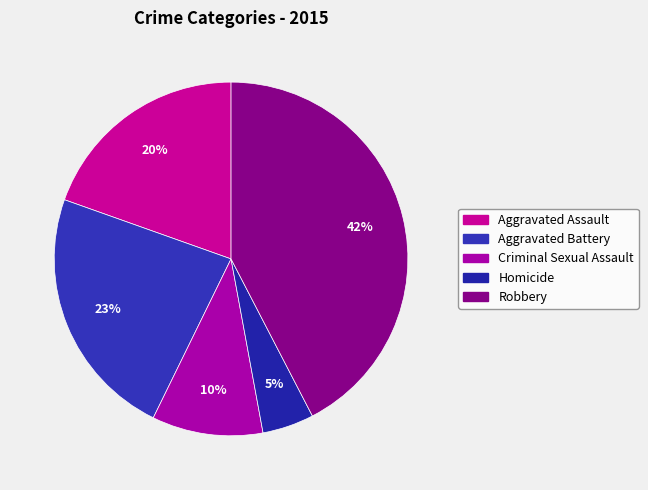

What percentage is the Homicide slice, to the nearest percent?

5%